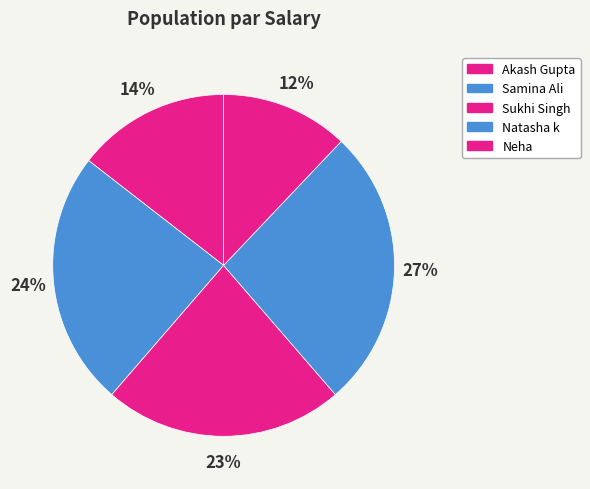

What portion of the pie excludes Sukhi Singh?

77.3%